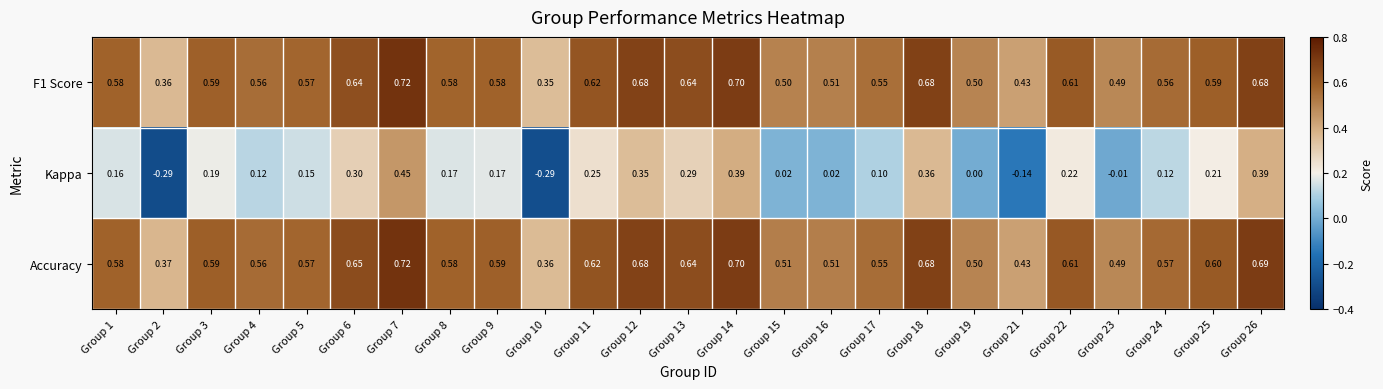

Count the number of data series in this chart.

3